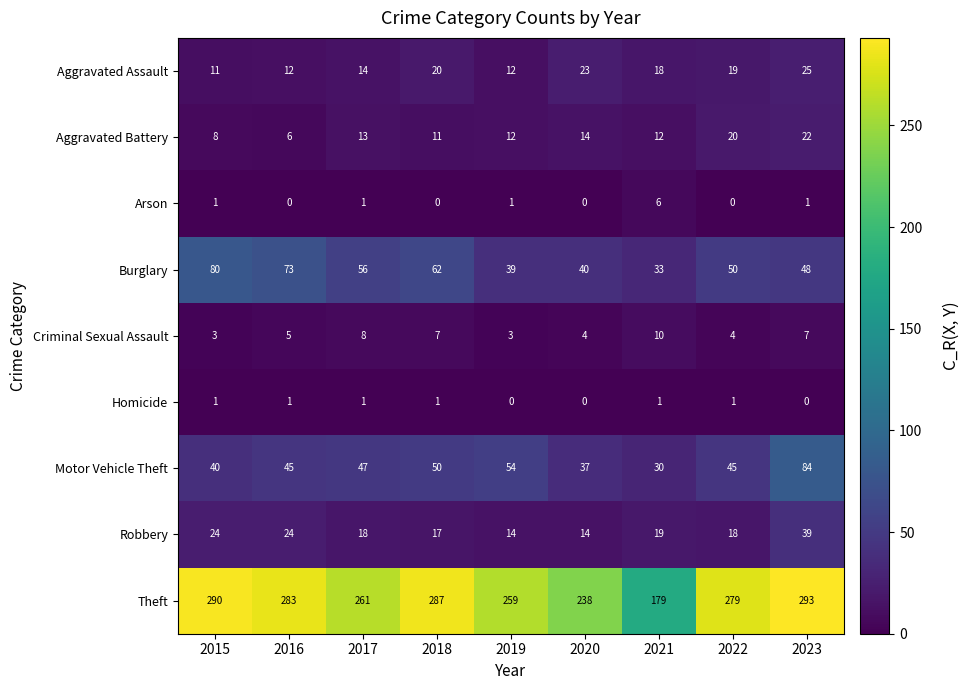

Is it true that Arson equals 2 at 2020?

False